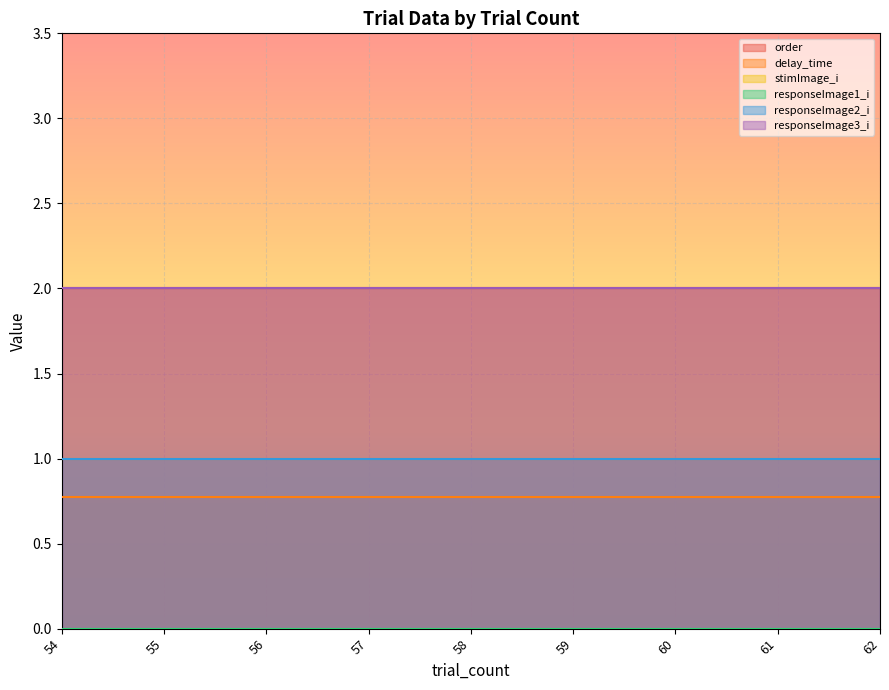

Rank the categories by responseImage2_i value from highest to lowest.

54, 55, 56, 57, 58, 59, 60, 61, 62